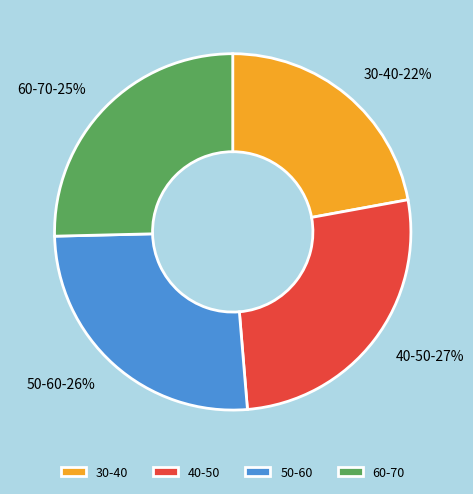

To the nearest percent, what is the average slice percentage?

25%